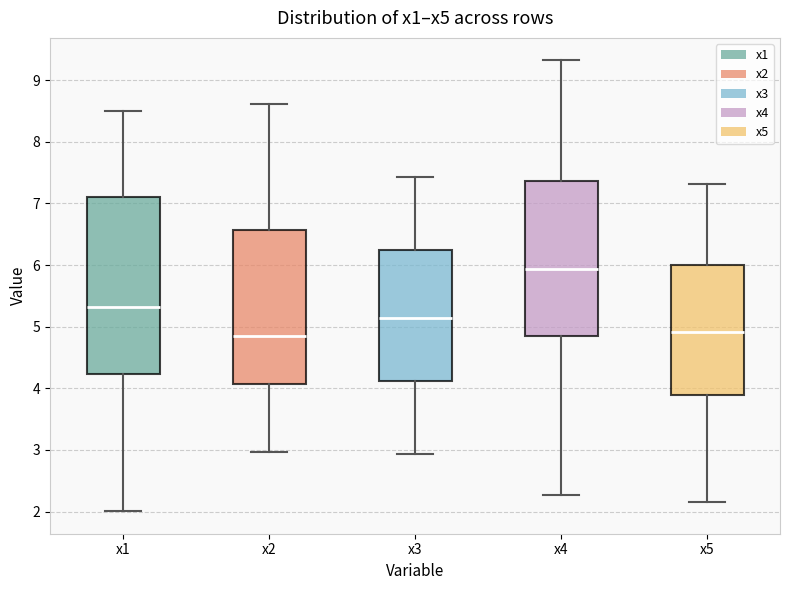

Where is the lower edge of the box for x5 on the y-axis? The values are not printed on the chart, so give them approximately, as read against the axis.

3.9